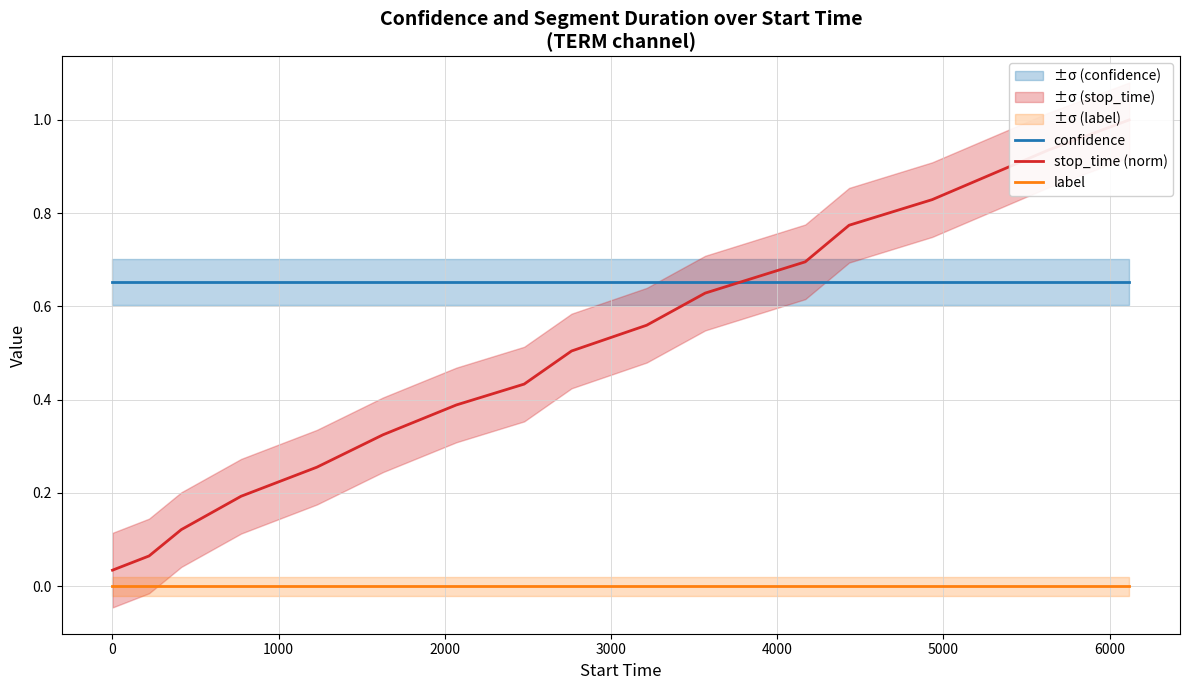

True or false: confidence and label cross at least once.

False